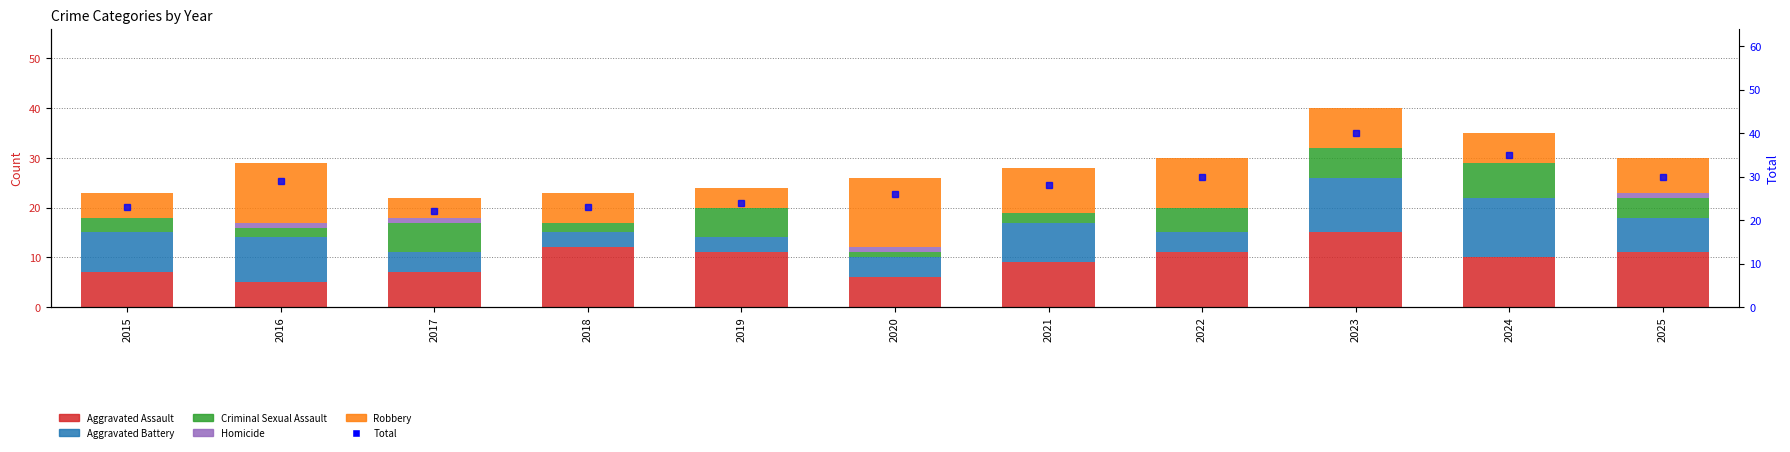

At which label does Robbery reach its minimum?

2017